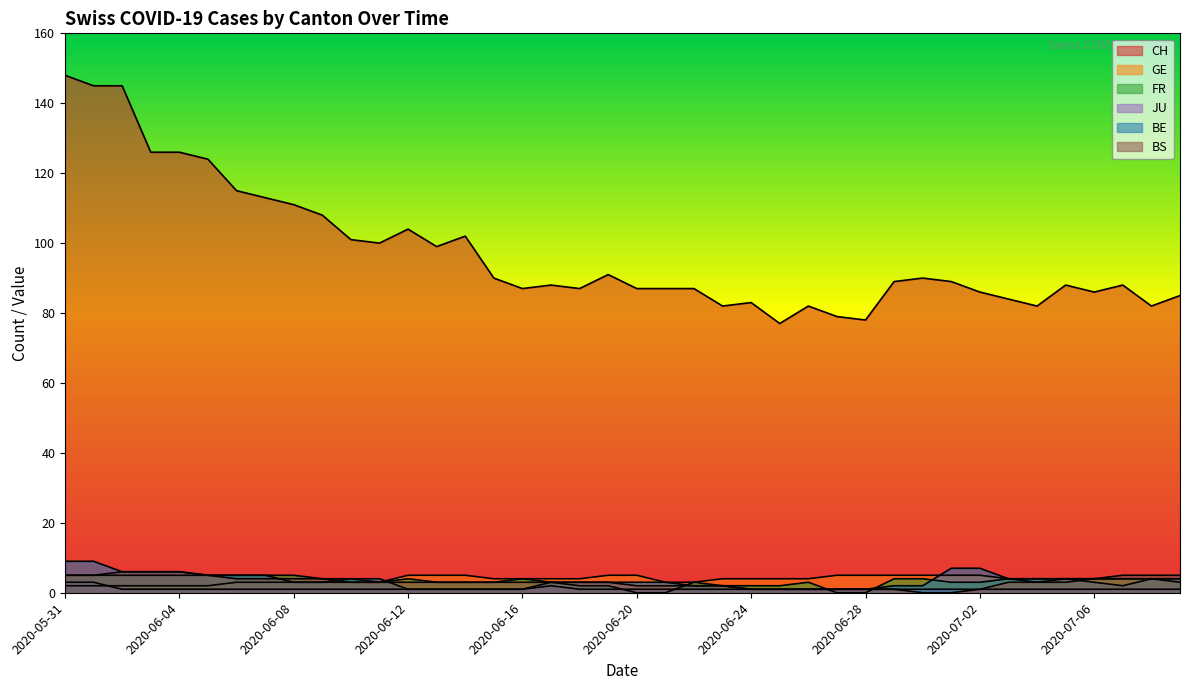

What are all the series names shown in the legend?

CH, GE, FR, JU, BE, BS